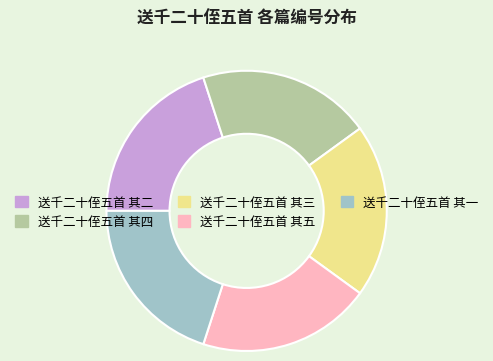

What is the ratio of the value at 送千二十侄五首 其一 to the value at 送千二十侄五首 其五?

1.0